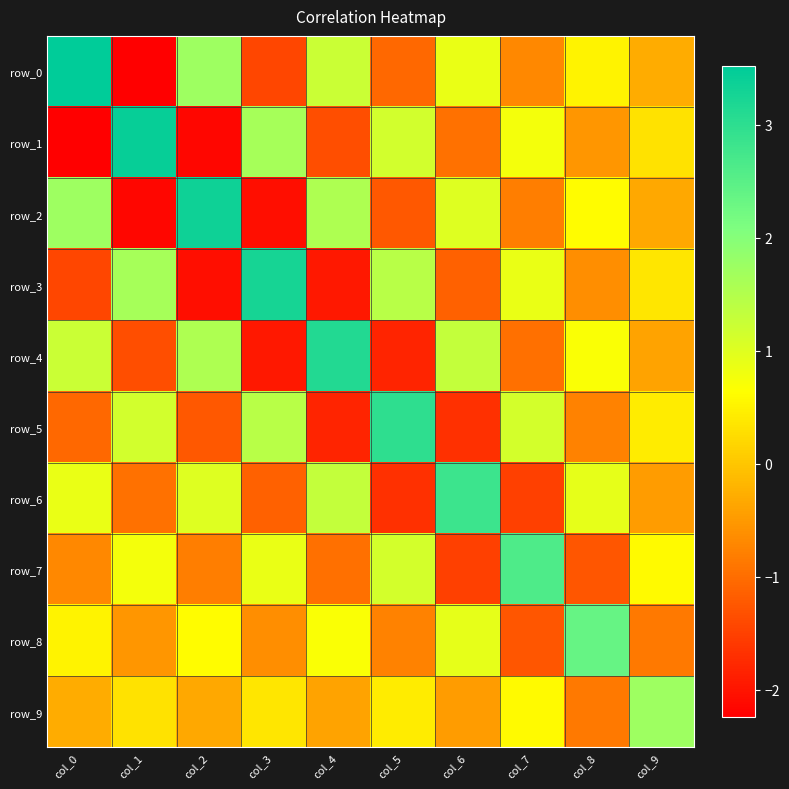

What is the approximate value of row_9 at col_9?

1.7